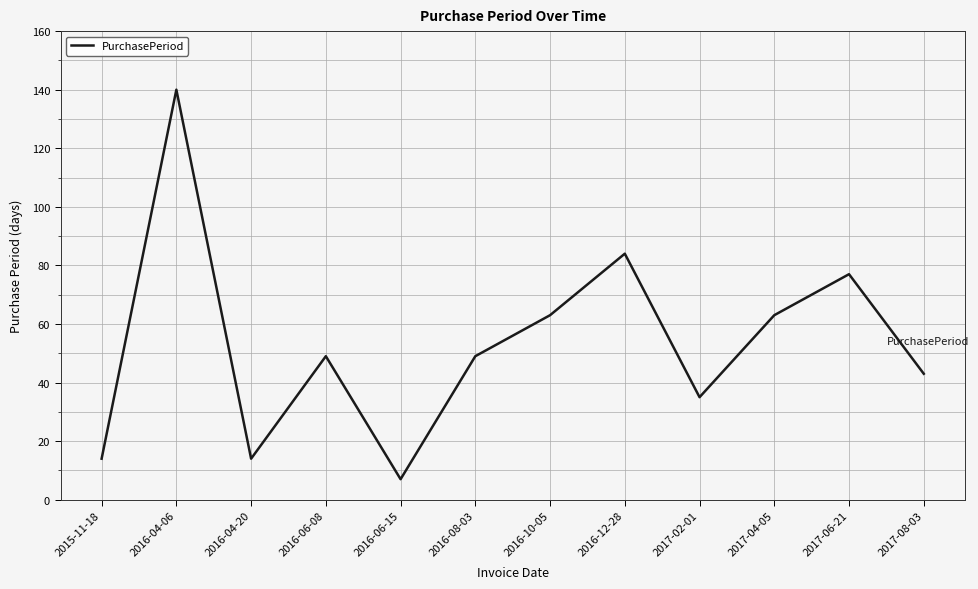

What position from the left is 2016-06-15?

5